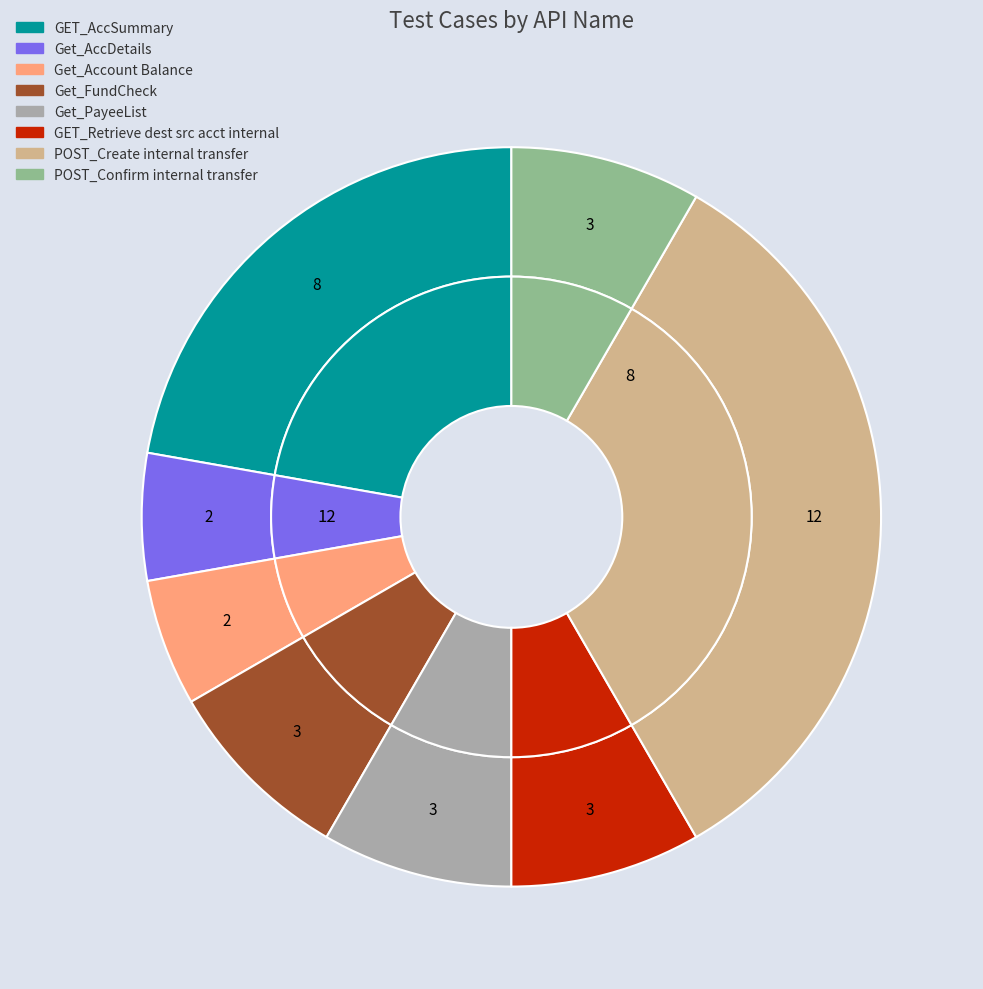

What is the largest slice in the pie chart?

POST_Create internal transfer